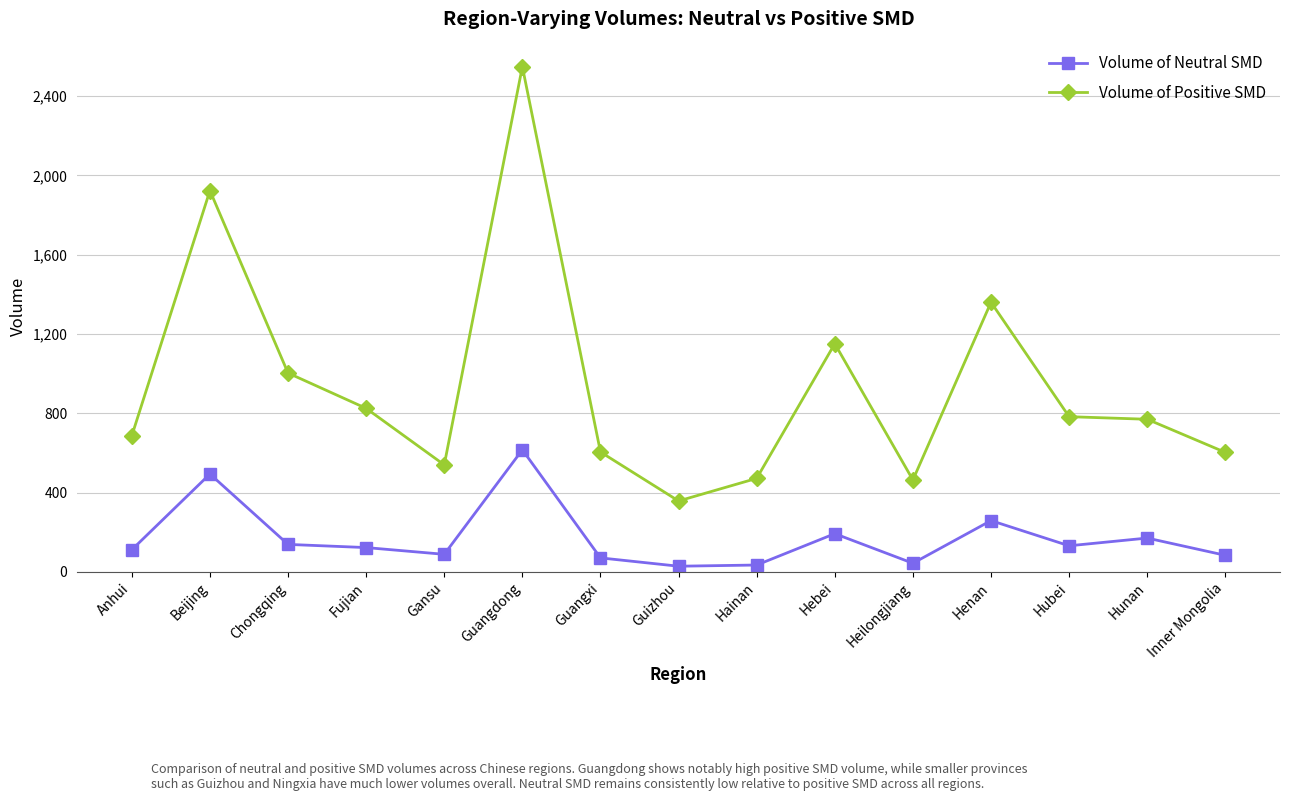

Rank the series by their average value, from highest to lowest.

Volume of Positive SMD, Volume of Neutral SMD